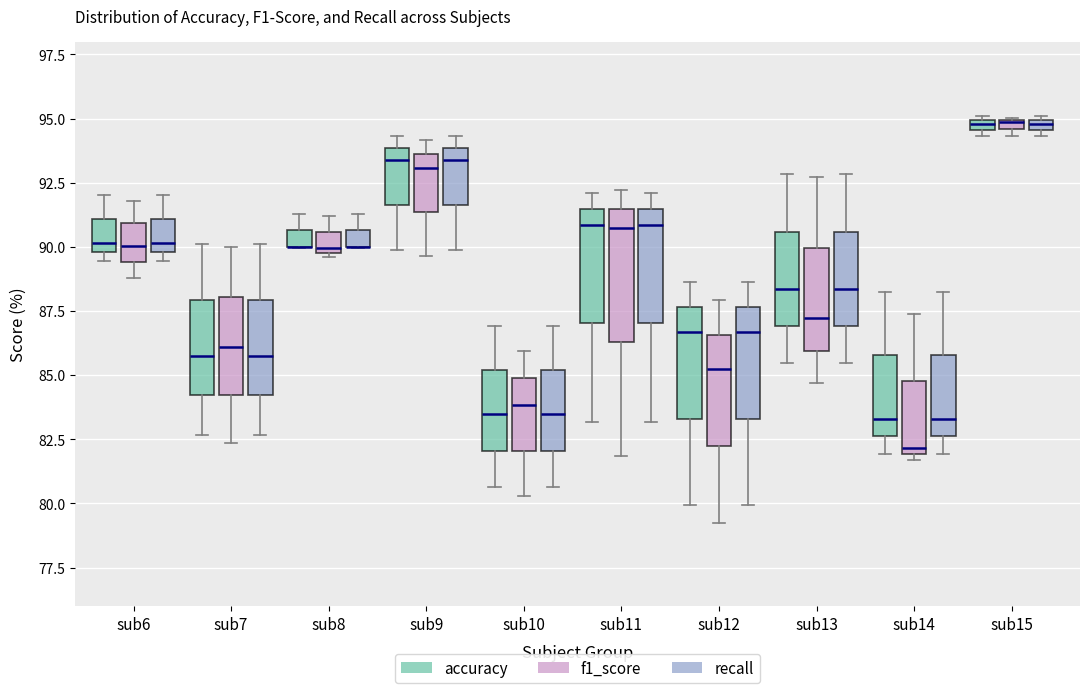

Comparing the boxes themselves (not the whiskers), which one is the tallest?

sub11 (f1_score)